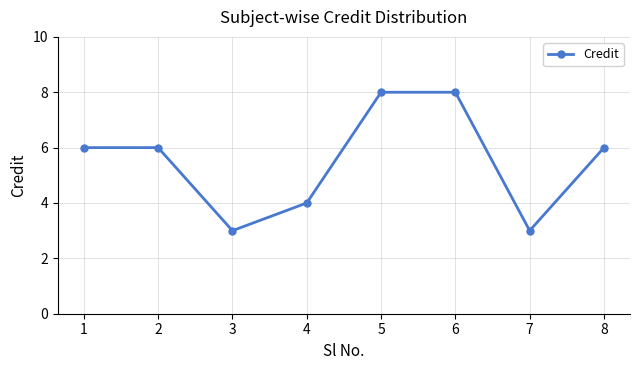

What is the change in value from 6 to 8?

-2